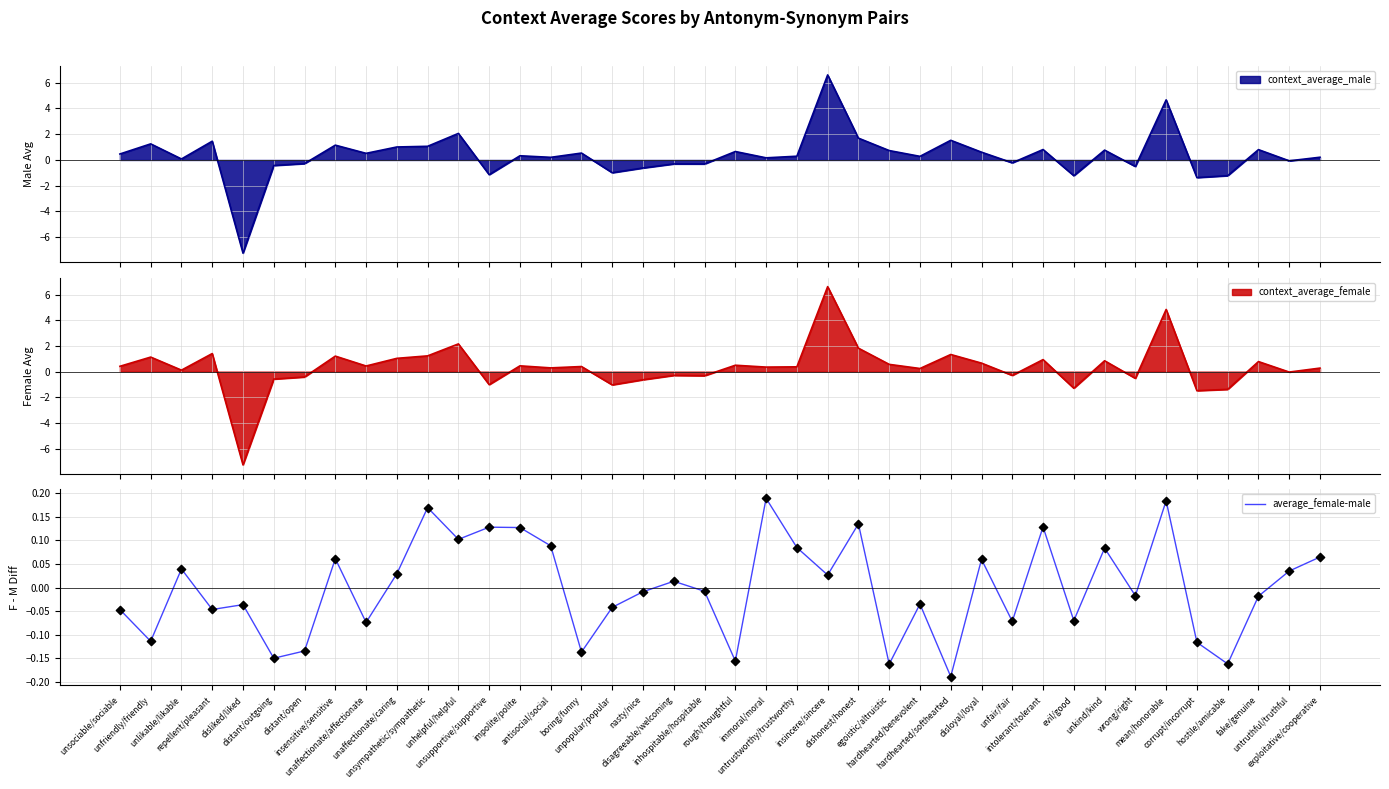

Between distant/open and insincere/sincere, which is larger?

insincere/sincere